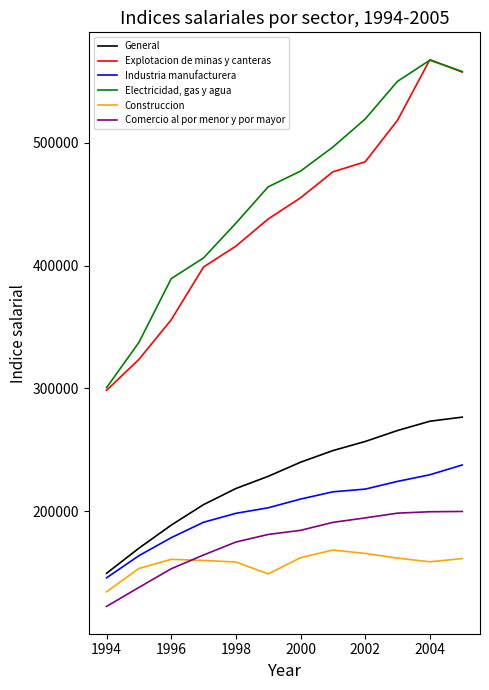

True or false: Construccion and General cross at least once.

False